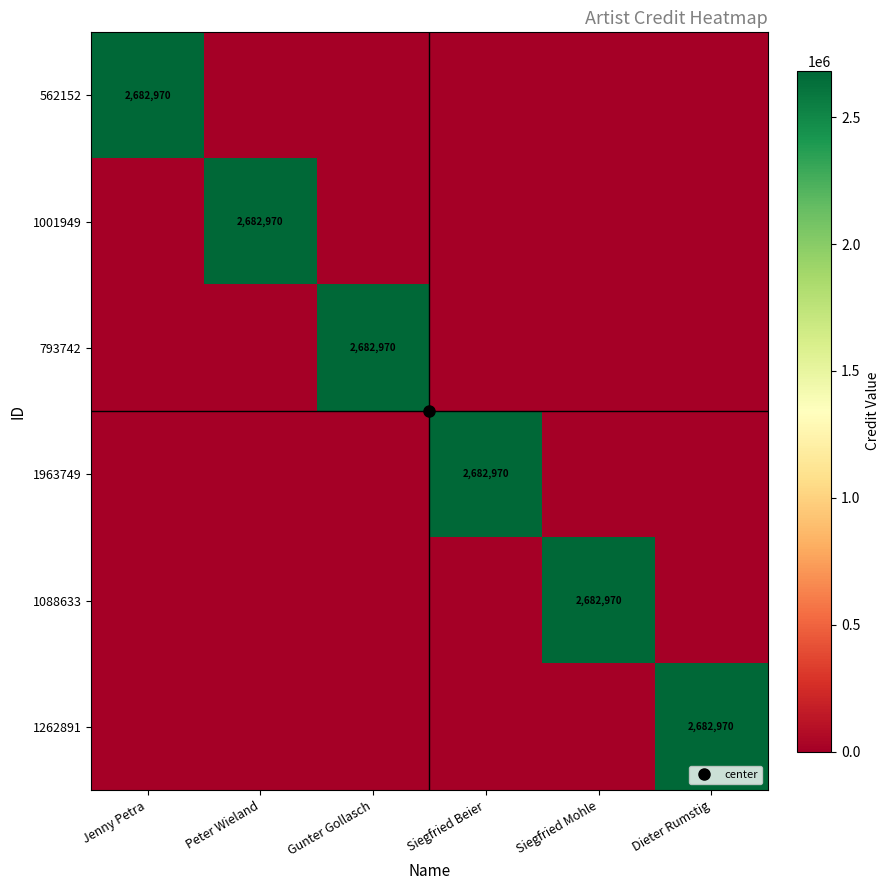

Rank the series by their maximum value, from highest to lowest.

562152, 1001949, 793742, 1963749, 1088633, 1262891